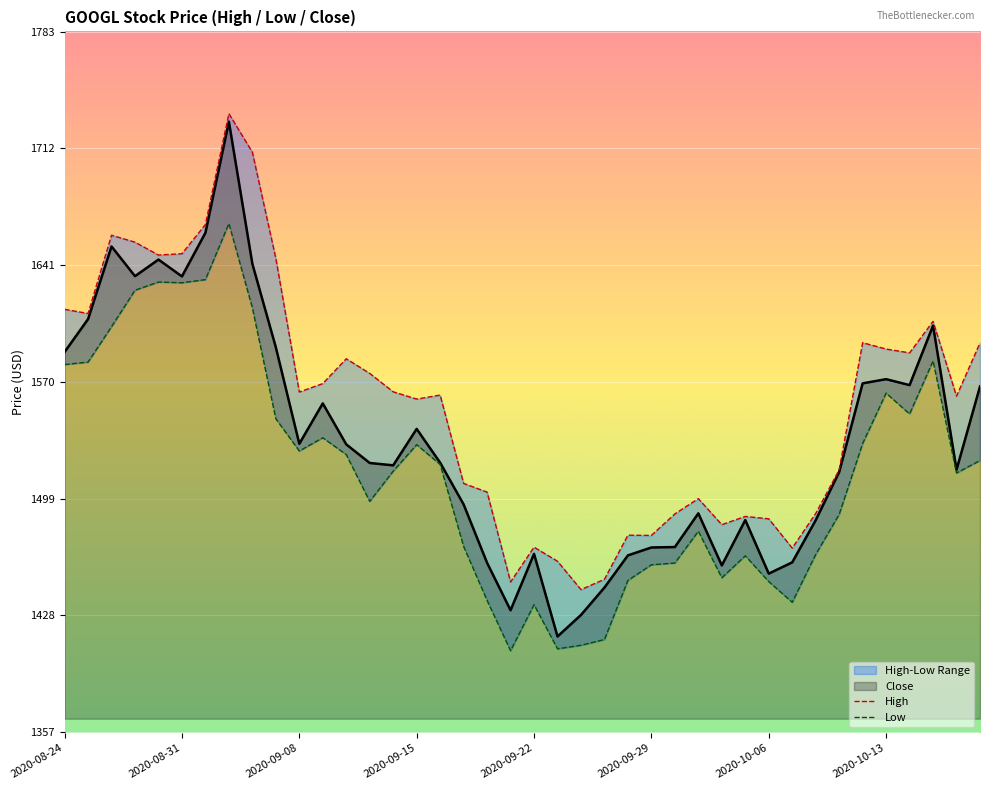

What is the label of the 40th point from the right?

2020-08-24